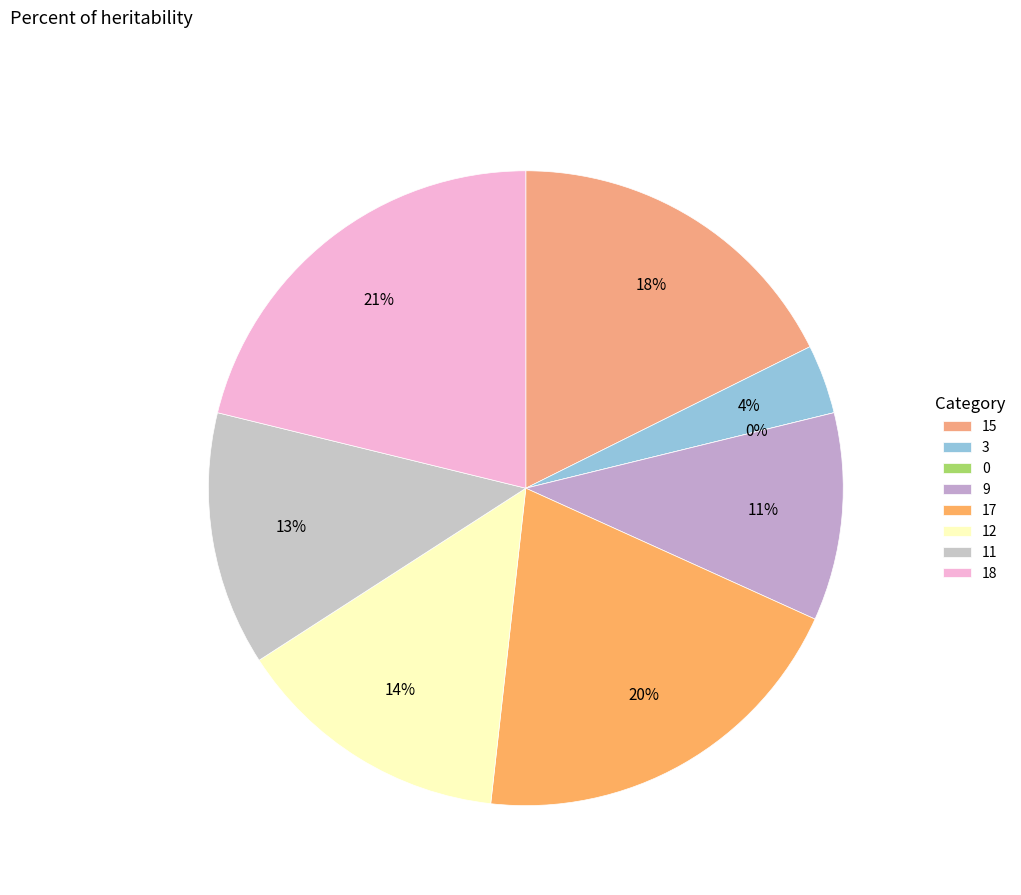

How many segments does this pie chart have?

8